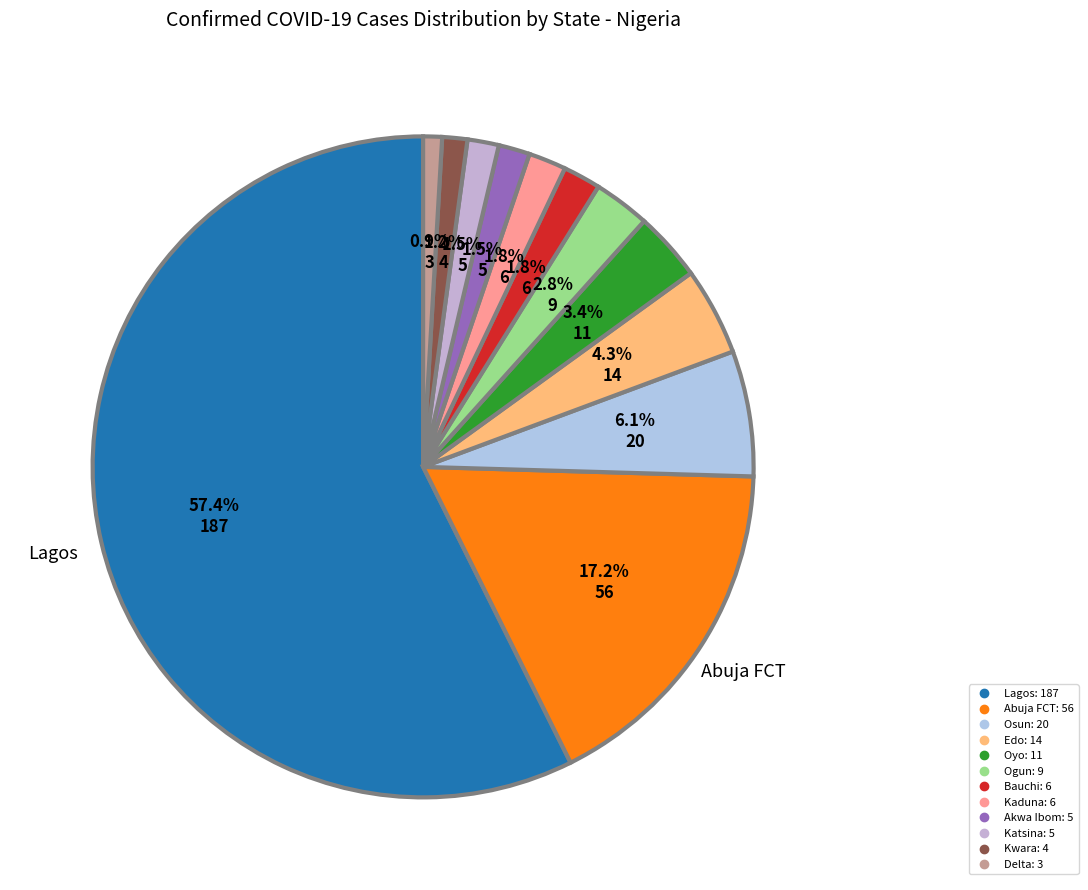

Which slice is the largest?

Lagos